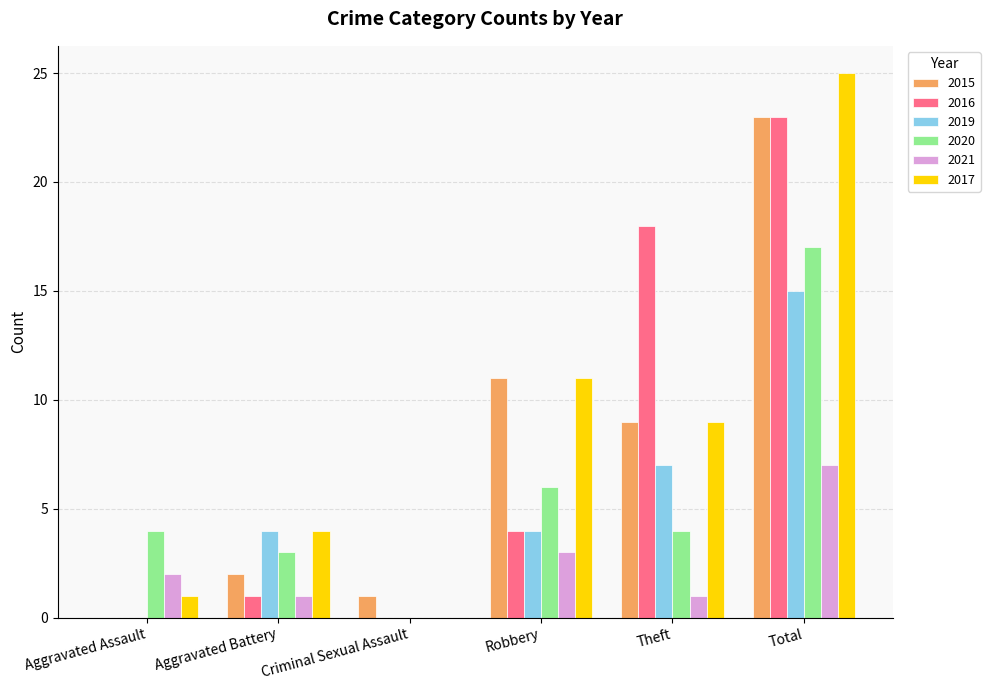

How many distinct data groups are displayed?

6